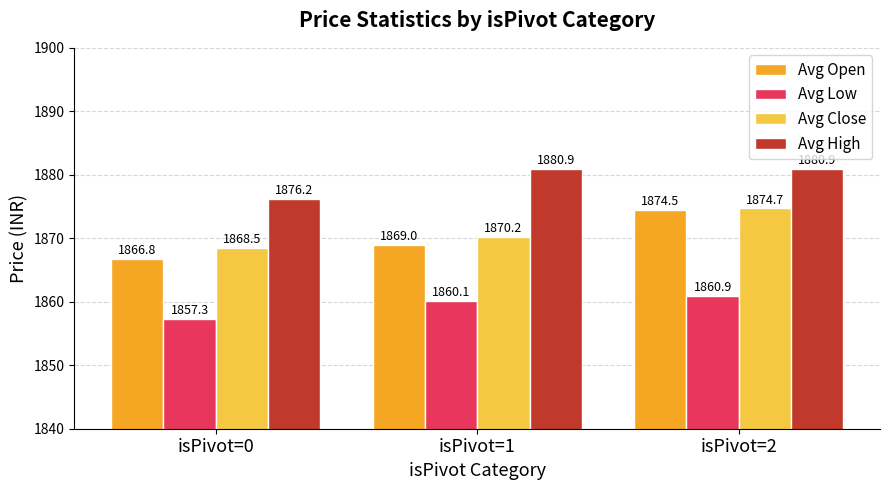

Which category has the highest value in the Avg Close series?

isPivot=2